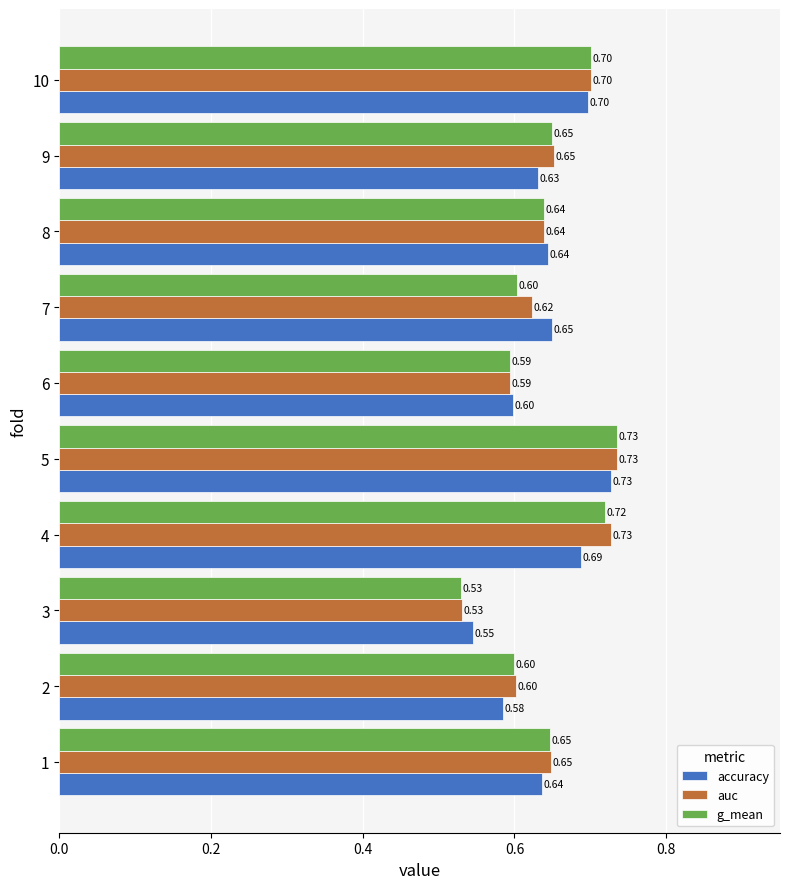

What is the average value of the g_mean series?

0.6